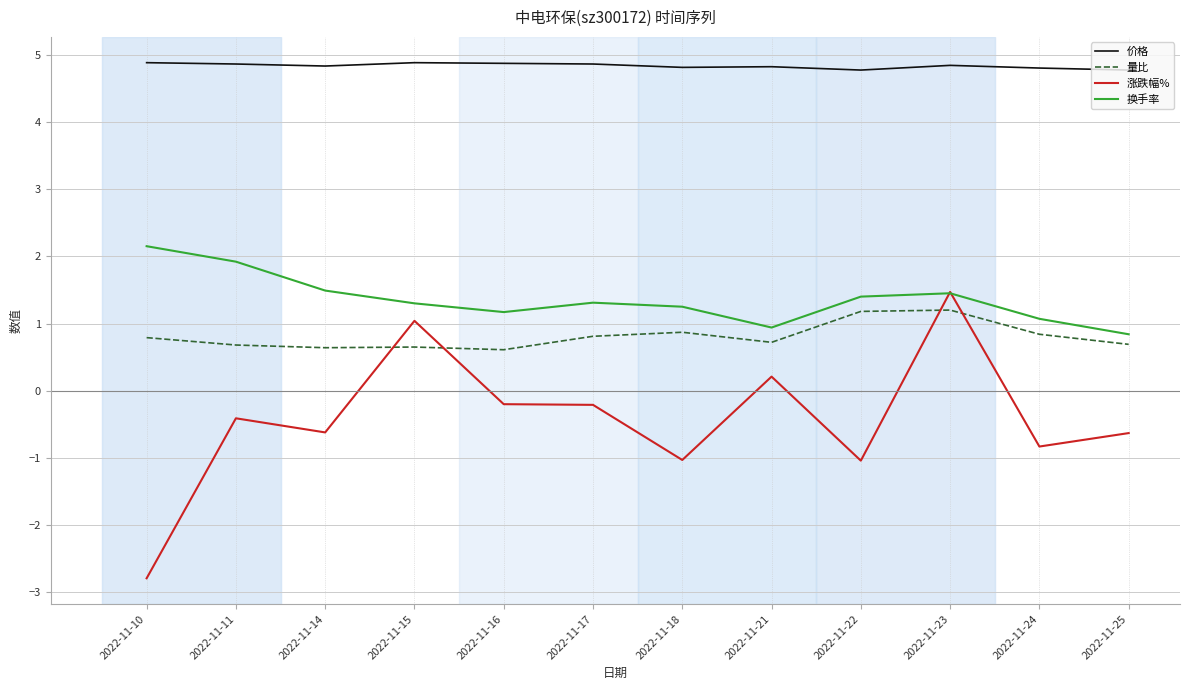

The value of 价格 at 2022-11-14 is 8.5. True or false?

False